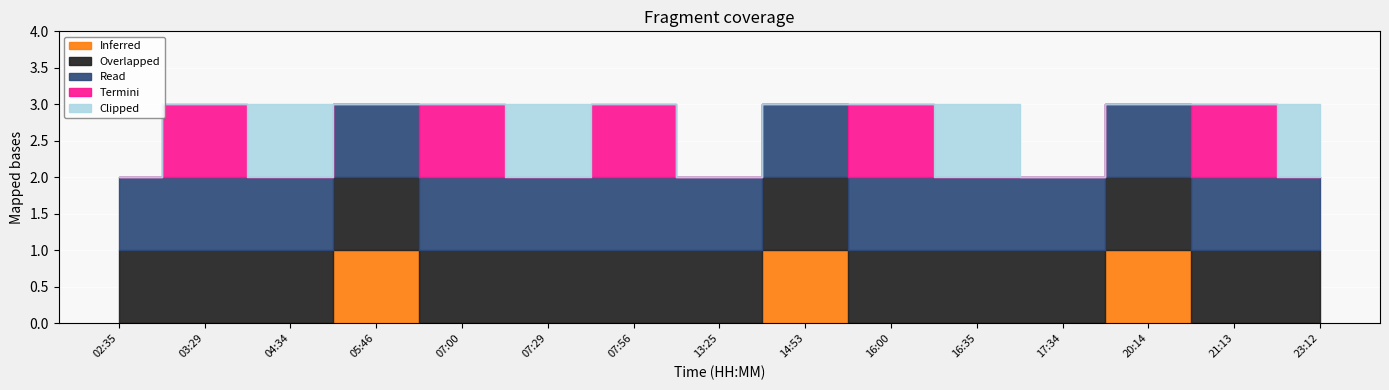

How many interior local peaks does the Termini series have?

5